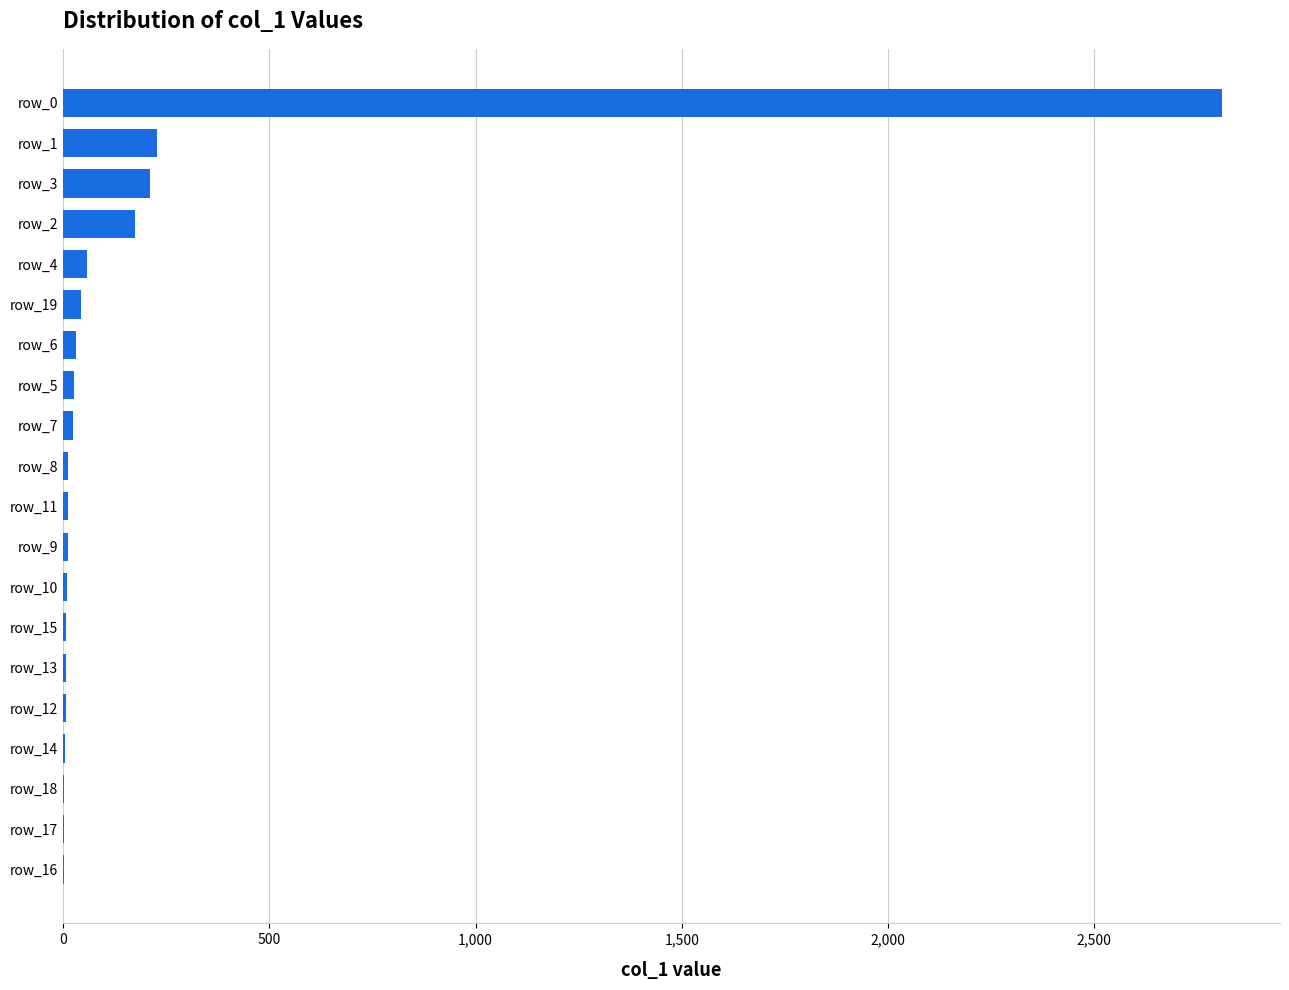

Are the bars horizontal?

Yes